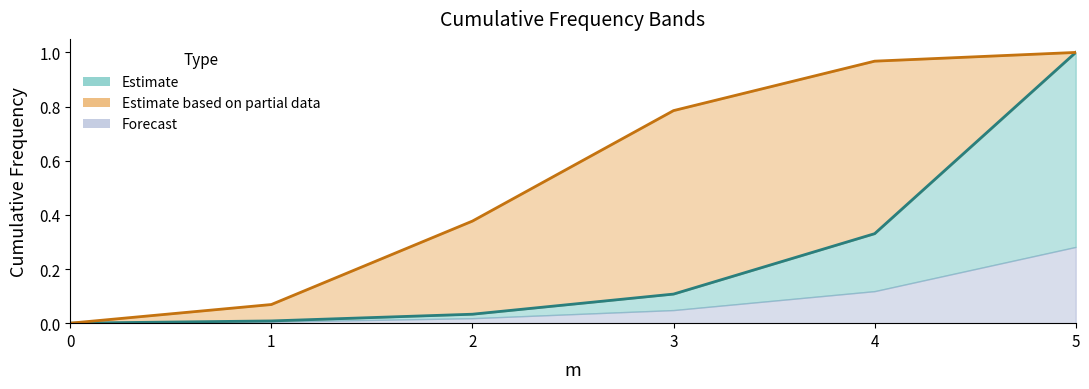

The value of ucf at 0 is 0.0. True or false?

True